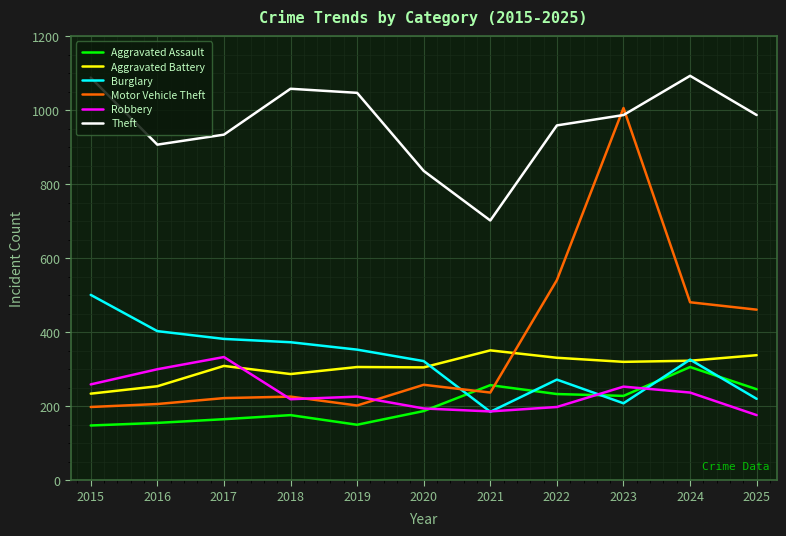

At which label is Motor Vehicle Theft closest to 602?

2022